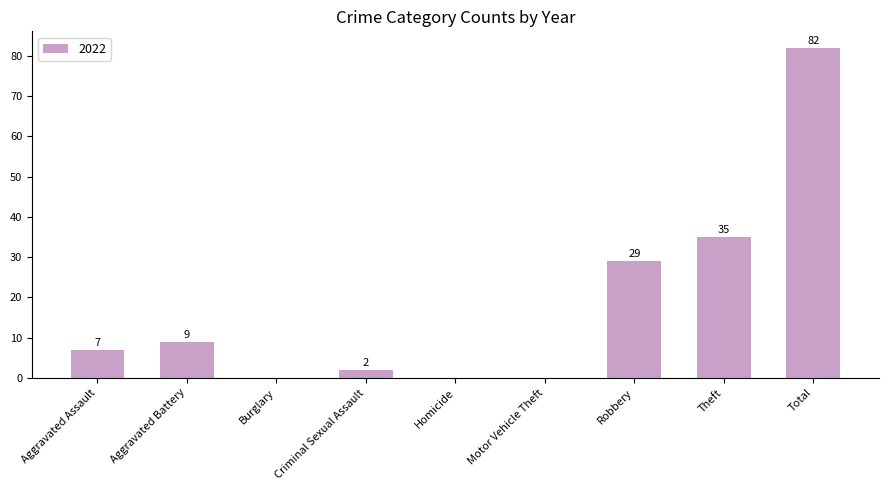

At which label is the value closest to 41?

Theft